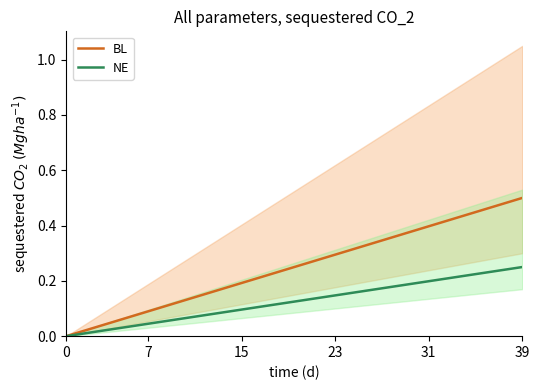

The value of BL at 20 is 0.3. True or false?

True